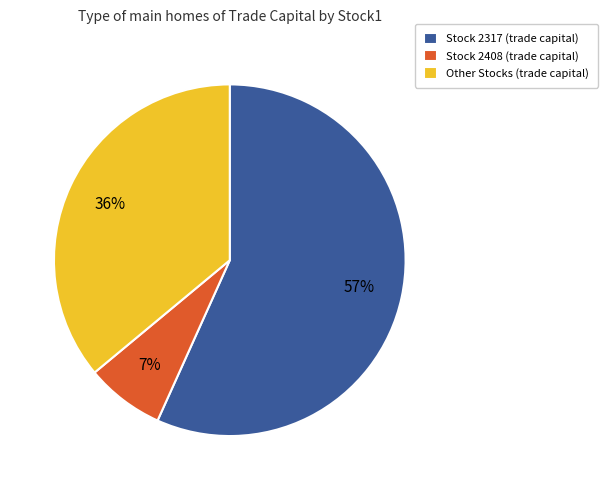

To the nearest percent, what is the difference between the Stock 2317 (trade capital) and Stock 2408 (trade capital) slice percentages?

50%